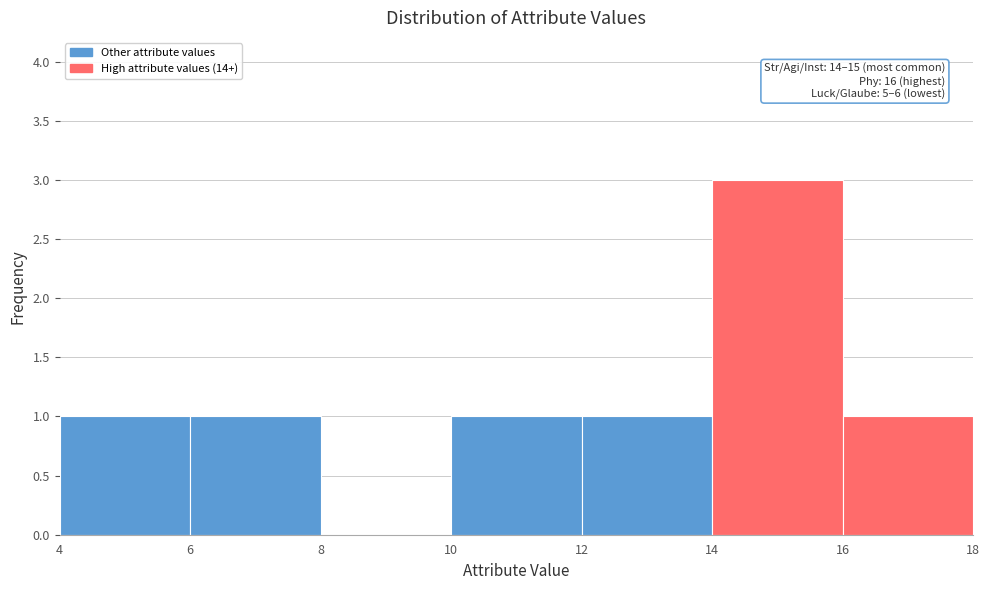

Which range on the x-axis has the tallest bar?

14 to 16